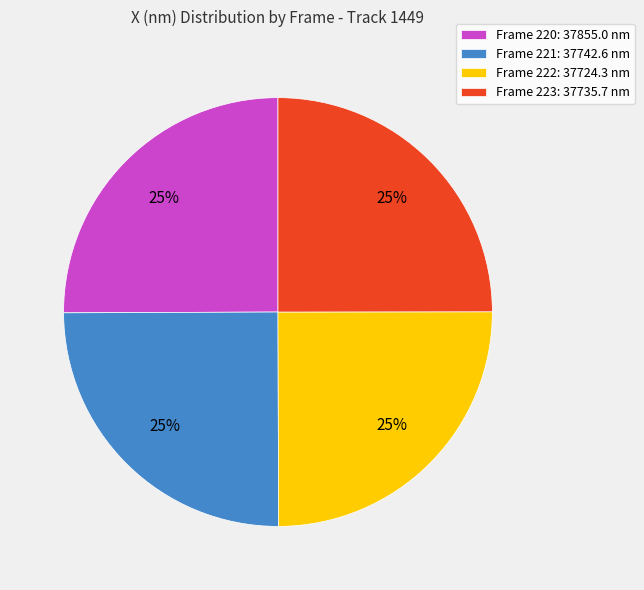

Is it true that Frame 222 is 25% of the pie?

True